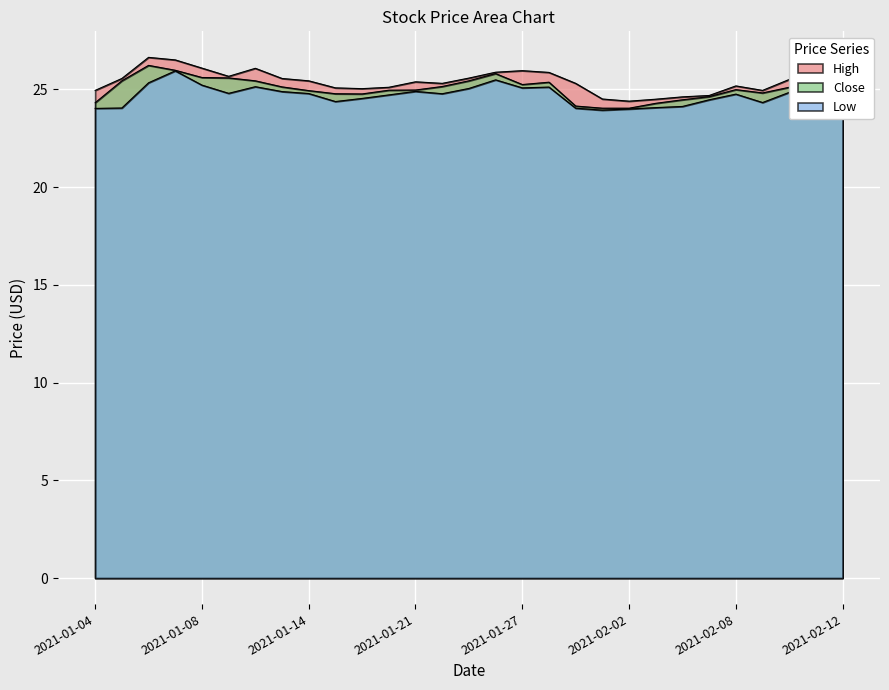

Reading left to right, extract all data points from this chart.

High: 24.9	25.5	26.6	26.5	26.1	25.7	26.1	25.5	25.4	25.1	25.0	25.1	25.4	25.3	25.6	25.9	26.0	25.9	25.3	24.5	24.4	24.5	24.6	24.7	25.2	24.9	25.5	25.2	25.3
Low: 24.0	24.0	25.3	25.9	25.2	24.8	25.1	24.9	24.8	24.4	24.5	24.7	24.9	24.8	25.0	25.5	25.1	25.1	24.0	23.9	24.0	24.1	24.1	24.5	24.8	24.3	24.8	24.8	25.0
Close: 24.3	25.4	26.2	26.0	25.6	25.6	25.4	25.1	24.9	24.8	24.8	25.0	25.0	25.1	25.4	25.8	25.2	25.4	24.1	24.0	24.0	24.3	24.5	24.6	25.0	24.8	25.1	25.2	25.1